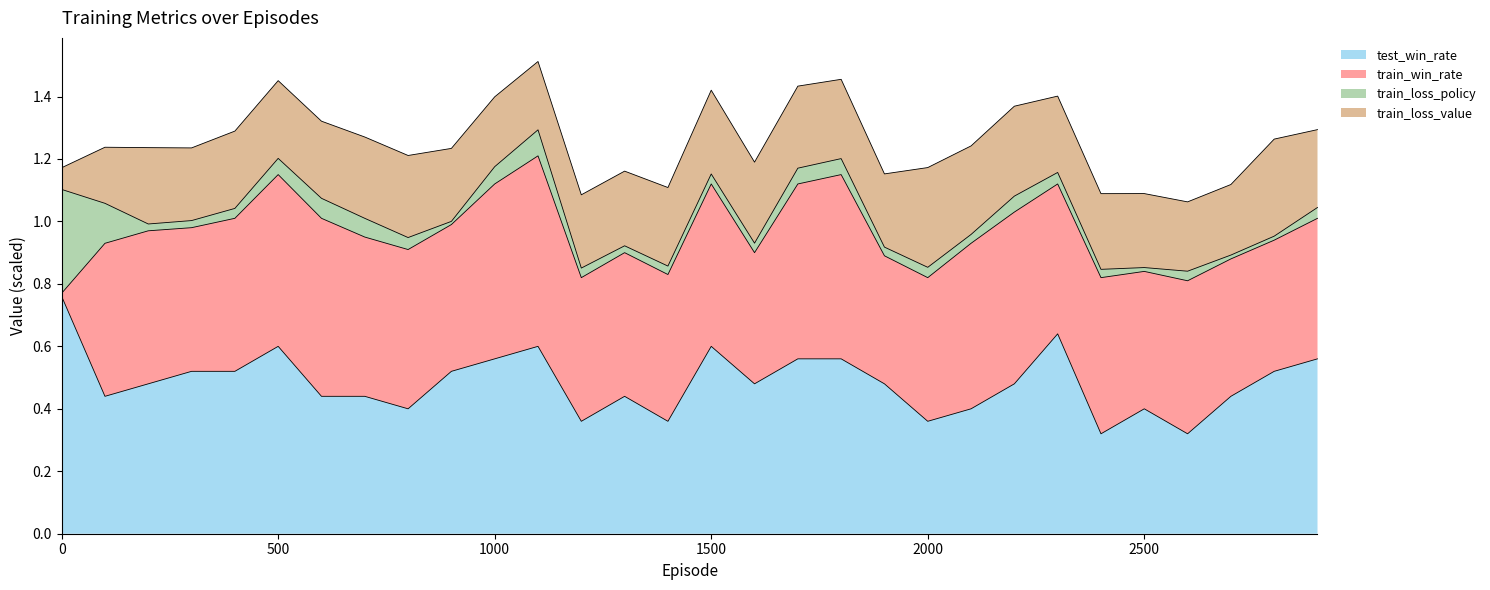

At which label is train_loss_policy closest to 0?

900